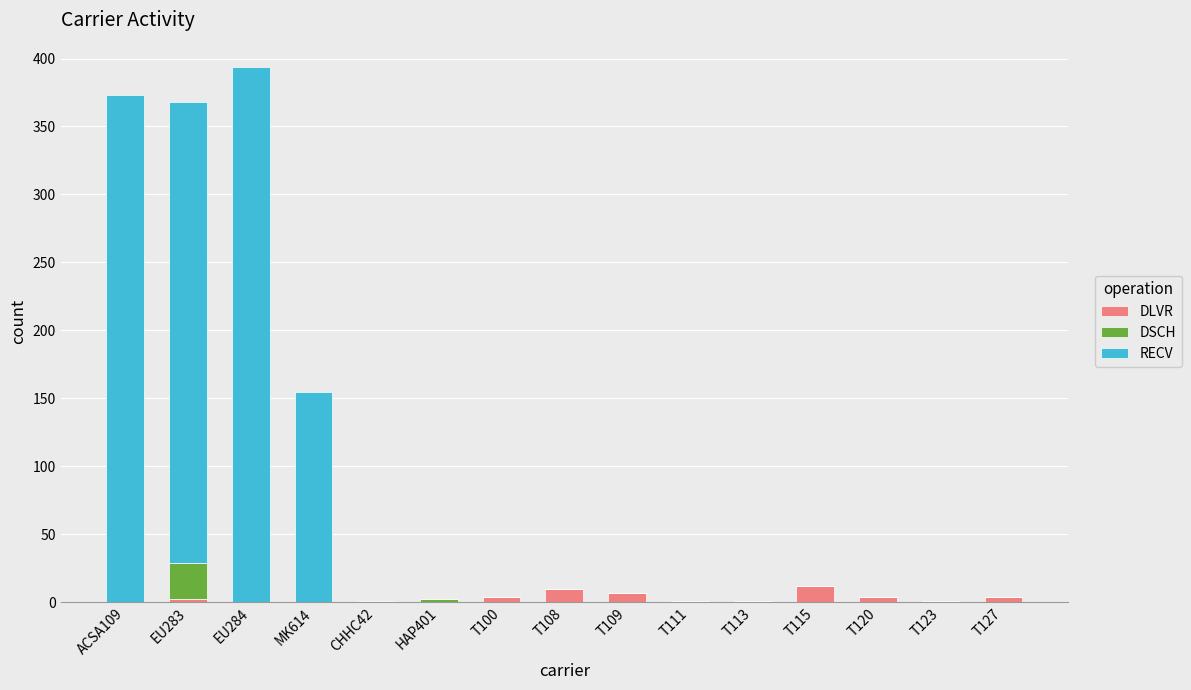

What is the total value across all series at T108?

10